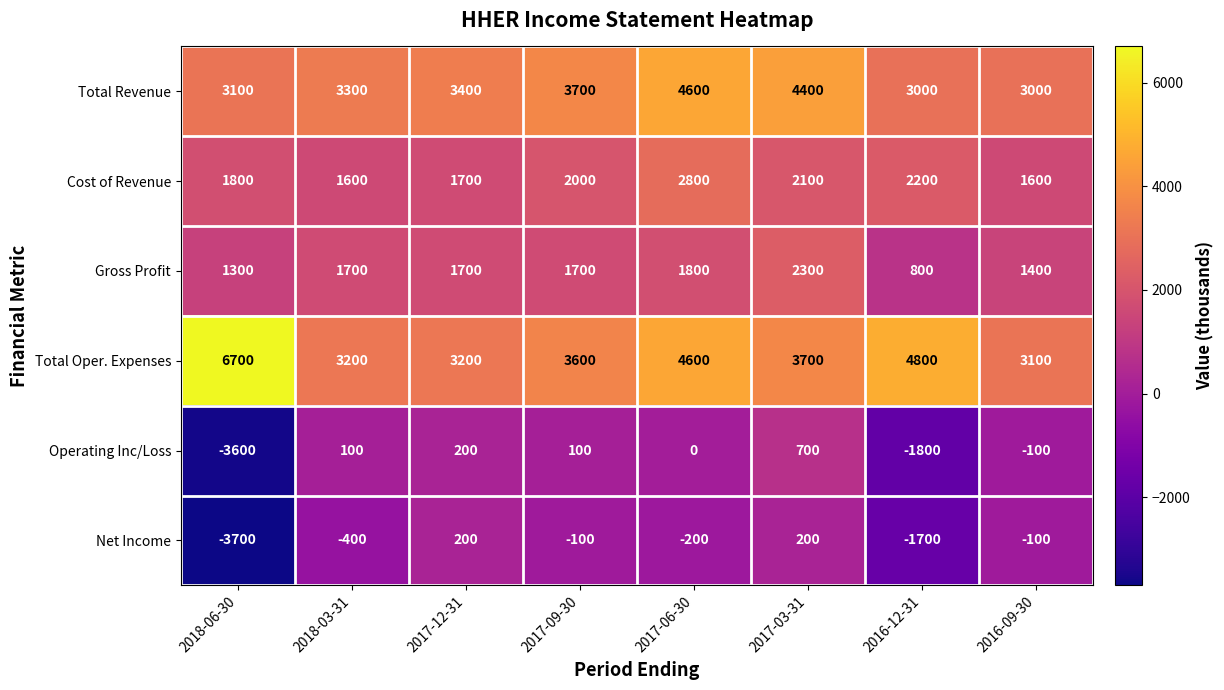

At which label does Gross Profit reach its minimum?

2016-12-31